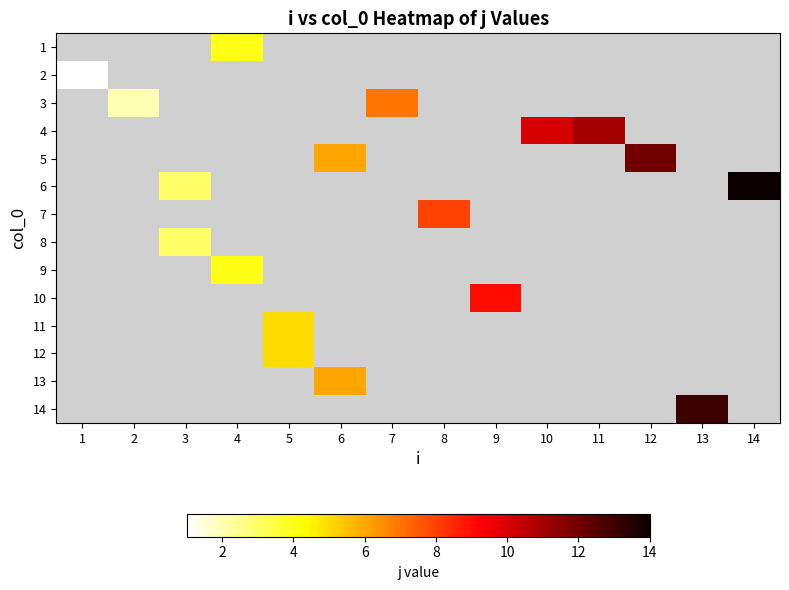

What is the smallest value displayed?

1.0